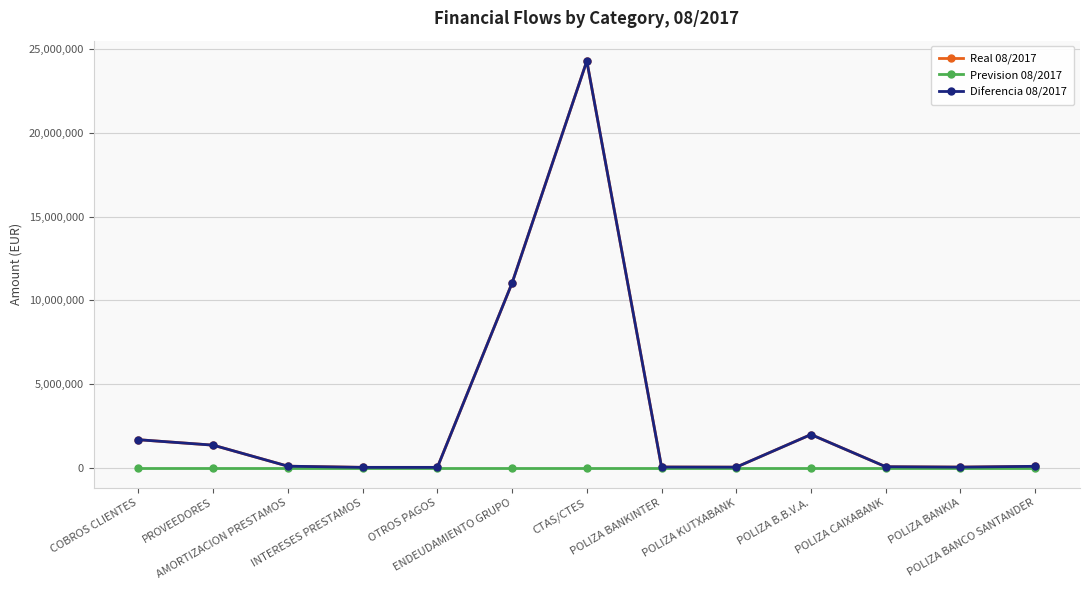

What is the spread (max minus min) of values at POLIZA BANKINTER?

29894.9